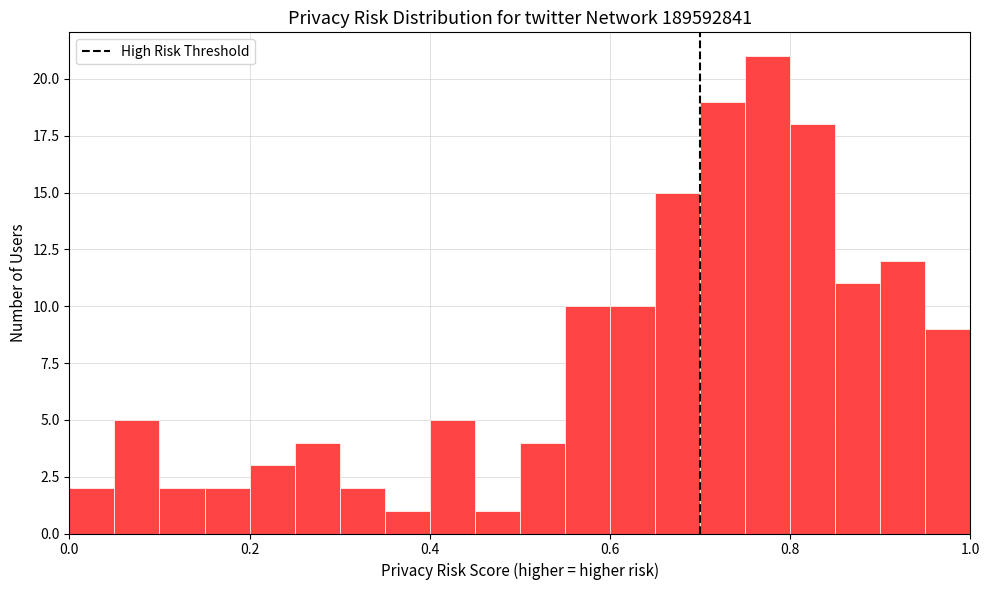

Read against the x-axis, roughly where is the centre of the tallest bar?

0.78